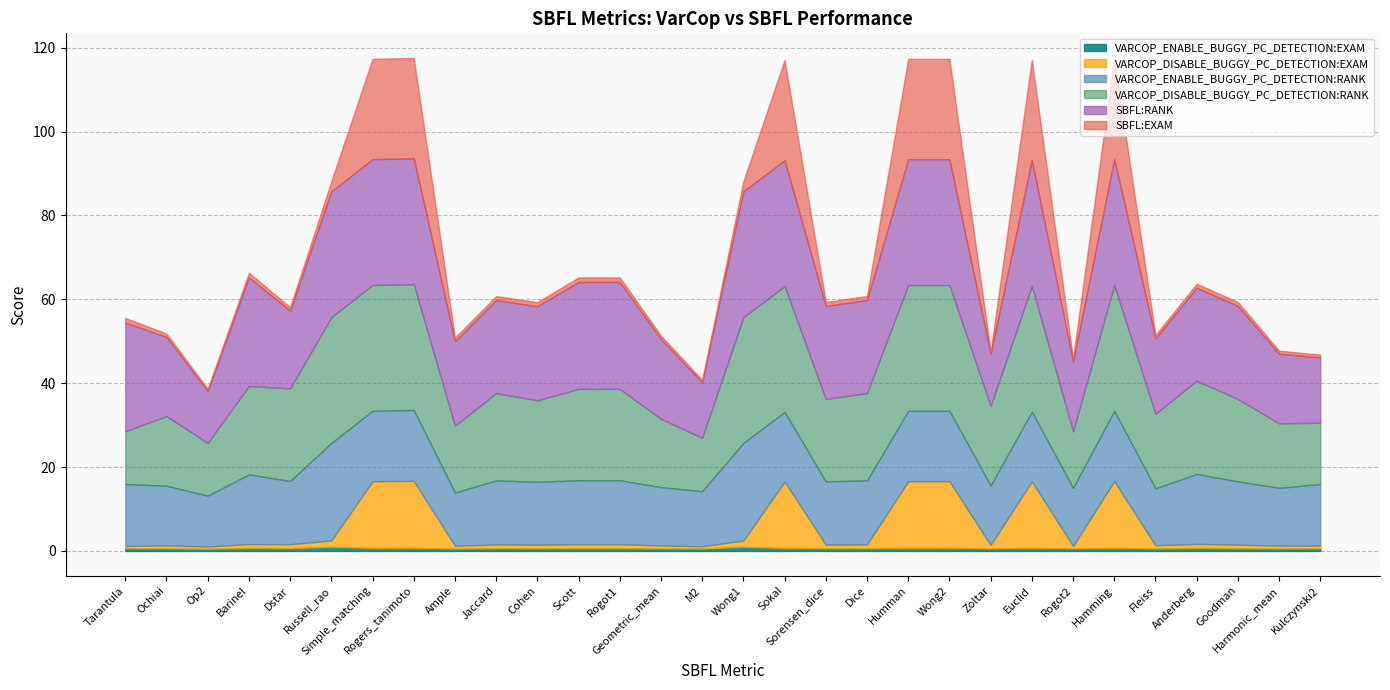

Reading left to right, what are all the values shown in this chart?

VARCOP_ENABLE_BUGGY_PC_DETECTION:EXAM: Tarantula=0.6	Ochiai=0.6	Op2=0.5	Barinel=0.7	Dstar=0.7	Russell_rao=1.0	Simple_matching=0.7	Rogers_tanimoto=0.7	Ample=0.5	Jaccard=0.7	Cohen=0.6	Scott=0.7	Rogot1=0.7	Geometric_mean=0.6	M2=0.6	Wong1=1.0	Sokal=0.7	Sorensen_dice=0.7	Dice=0.7	Humman=0.7	Wong2=0.7	Zoltar=0.6	Euclid=0.7	Rogot2=0.6	Hamming=0.7	Fleiss=0.6	Anderberg=0.7	Goodman=0.7	Harmonic_mean=0.6	Kulczynski2=0.6
VARCOP_DISABLE_BUGGY_PC_DETECTION:EXAM: Tarantula=0.5	Ochiai=0.7	Op2=0.5	Barinel=0.9	Dstar=1.0	Russell_rao=1.5	Simple_matching=15.9	Rogers_tanimoto=16.0	Ample=0.7	Jaccard=0.9	Cohen=0.8	Scott=0.9	Rogot1=0.9	Geometric_mean=0.7	M2=0.5	Wong1=1.5	Sokal=15.8	Sorensen_dice=0.8	Dice=0.9	Humman=15.9	Wong2=15.9	Zoltar=0.8	Euclid=15.9	Rogot2=0.6	Hamming=15.9	Fleiss=0.8	Anderberg=1.0	Goodman=0.8	Harmonic_mean=0.7	Kulczynski2=0.6
VARCOP_ENABLE_BUGGY_PC_DETECTION:RANK: Tarantula=14.8	Ochiai=14.2	Op2=12.1	Barinel=16.6	Dstar=15.1	Russell_rao=23.3	Simple_matching=16.8	Rogers_tanimoto=16.9	Ample=12.7	Jaccard=15.3	Cohen=15.0	Scott=15.3	Rogot1=15.3	Geometric_mean=13.9	M2=13.1	Wong1=23.3	Sokal=16.6	Sorensen_dice=15.1	Dice=15.3	Humman=16.8	Wong2=16.8	Zoltar=14.2	Euclid=16.6	Rogot2=13.9	Hamming=16.8	Fleiss=13.6	Anderberg=16.7	Goodman=15.1	Harmonic_mean=13.8	Kulczynski2=14.7
VARCOP_DISABLE_BUGGY_PC_DETECTION:RANK: Tarantula=12.6	Ochiai=16.6	Op2=12.6	Barinel=21.1	Dstar=22.1	Russell_rao=34.3	Simple_matching=368.6	Rogers_tanimoto=370.2	Ample=16.0	Jaccard=20.8	Cohen=19.4	Scott=21.8	Rogot1=21.8	Geometric_mean=16.3	M2=12.7	Wong1=34.3	Sokal=366.7	Sorensen_dice=19.7	Dice=20.8	Humman=368.6	Wong2=368.6	Zoltar=19.0	Euclid=367.9	Rogot2=13.5	Hamming=368.6	Fleiss=17.8	Anderberg=22.2	Goodman=19.7	Harmonic_mean=15.4	Kulczynski2=14.6
SBFL:RANK: Tarantula=25.9	Ochiai=18.9	Op2=12.3	Barinel=25.9	Dstar=18.5	Russell_rao=55.7	Simple_matching=554.6	Rogers_tanimoto=554.6	Ample=20.1	Jaccard=22.2	Cohen=22.4	Scott=25.5	Rogot1=25.5	Geometric_mean=19.0	M2=13.2	Wong1=55.7	Sokal=554.6	Sorensen_dice=22.2	Dice=22.2	Humman=554.6	Wong2=554.6	Zoltar=12.4	Euclid=554.6	Rogot2=16.6	Hamming=554.6	Fleiss=18.0	Anderberg=22.2	Goodman=22.2	Harmonic_mean=16.6	Kulczynski2=15.6
SBFL:EXAM: Tarantula=1.1	Ochiai=0.8	Op2=0.5	Barinel=1.1	Dstar=0.8	Russell_rao=2.4	Simple_matching=23.9	Rogers_tanimoto=23.9	Ample=0.9	Jaccard=1.0	Cohen=1.0	Scott=1.1	Rogot1=1.1	Geometric_mean=0.8	M2=0.6	Wong1=2.4	Sokal=23.9	Sorensen_dice=1.0	Dice=1.0	Humman=23.9	Wong2=23.9	Zoltar=0.5	Euclid=23.9	Rogot2=0.7	Hamming=23.9	Fleiss=0.8	Anderberg=1.0	Goodman=1.0	Harmonic_mean=0.7	Kulczynski2=0.7